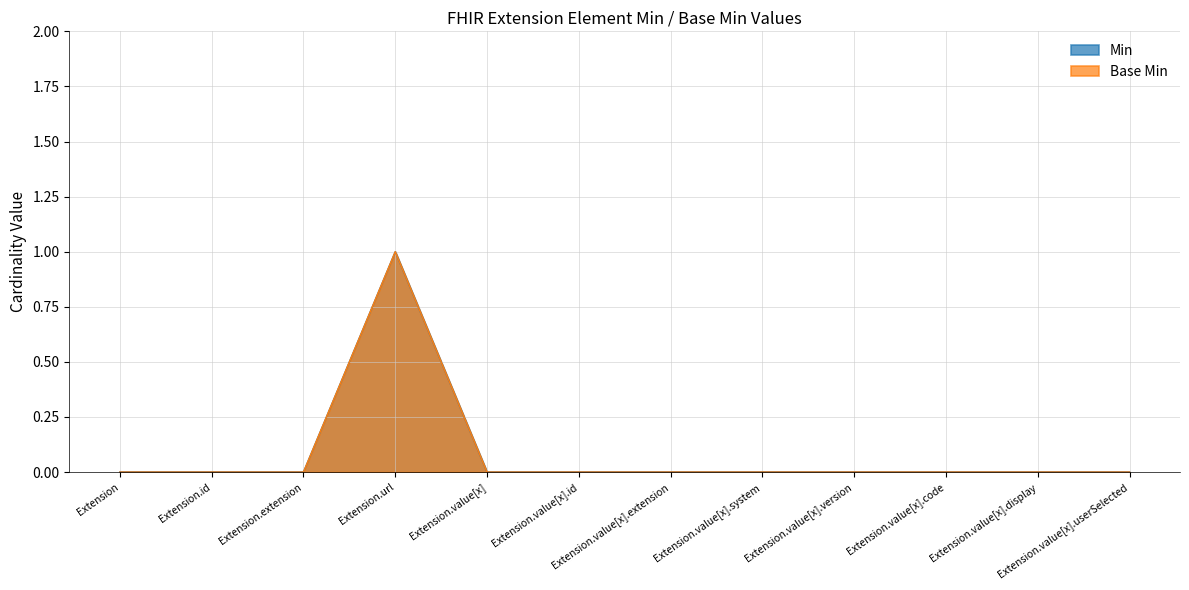

True or false: Base Min has more than 2 points higher than both neighbors.

False